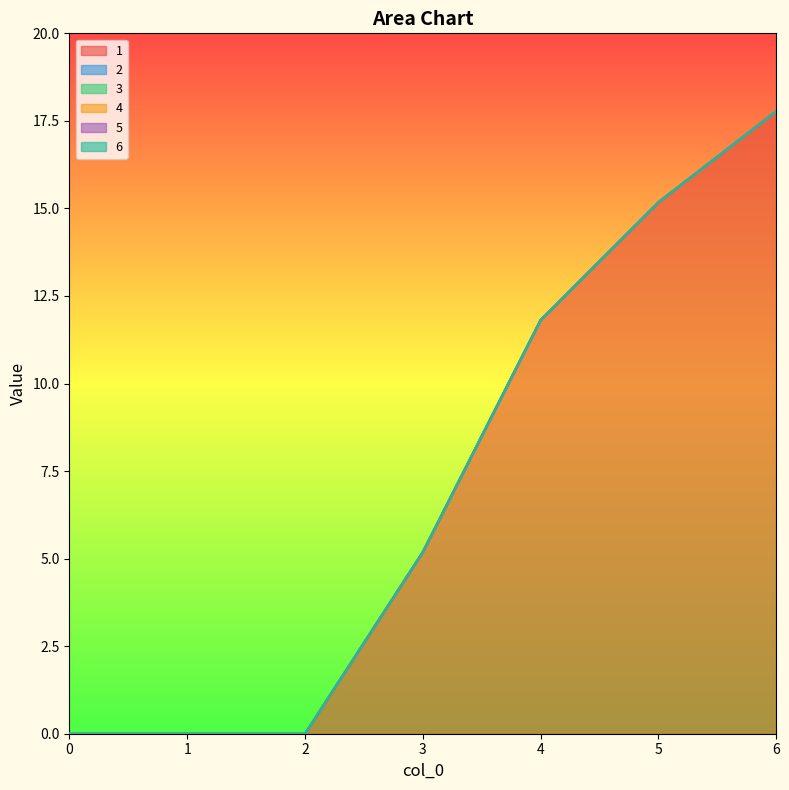

Is it true that 2 equals 0.0 at 2?

True